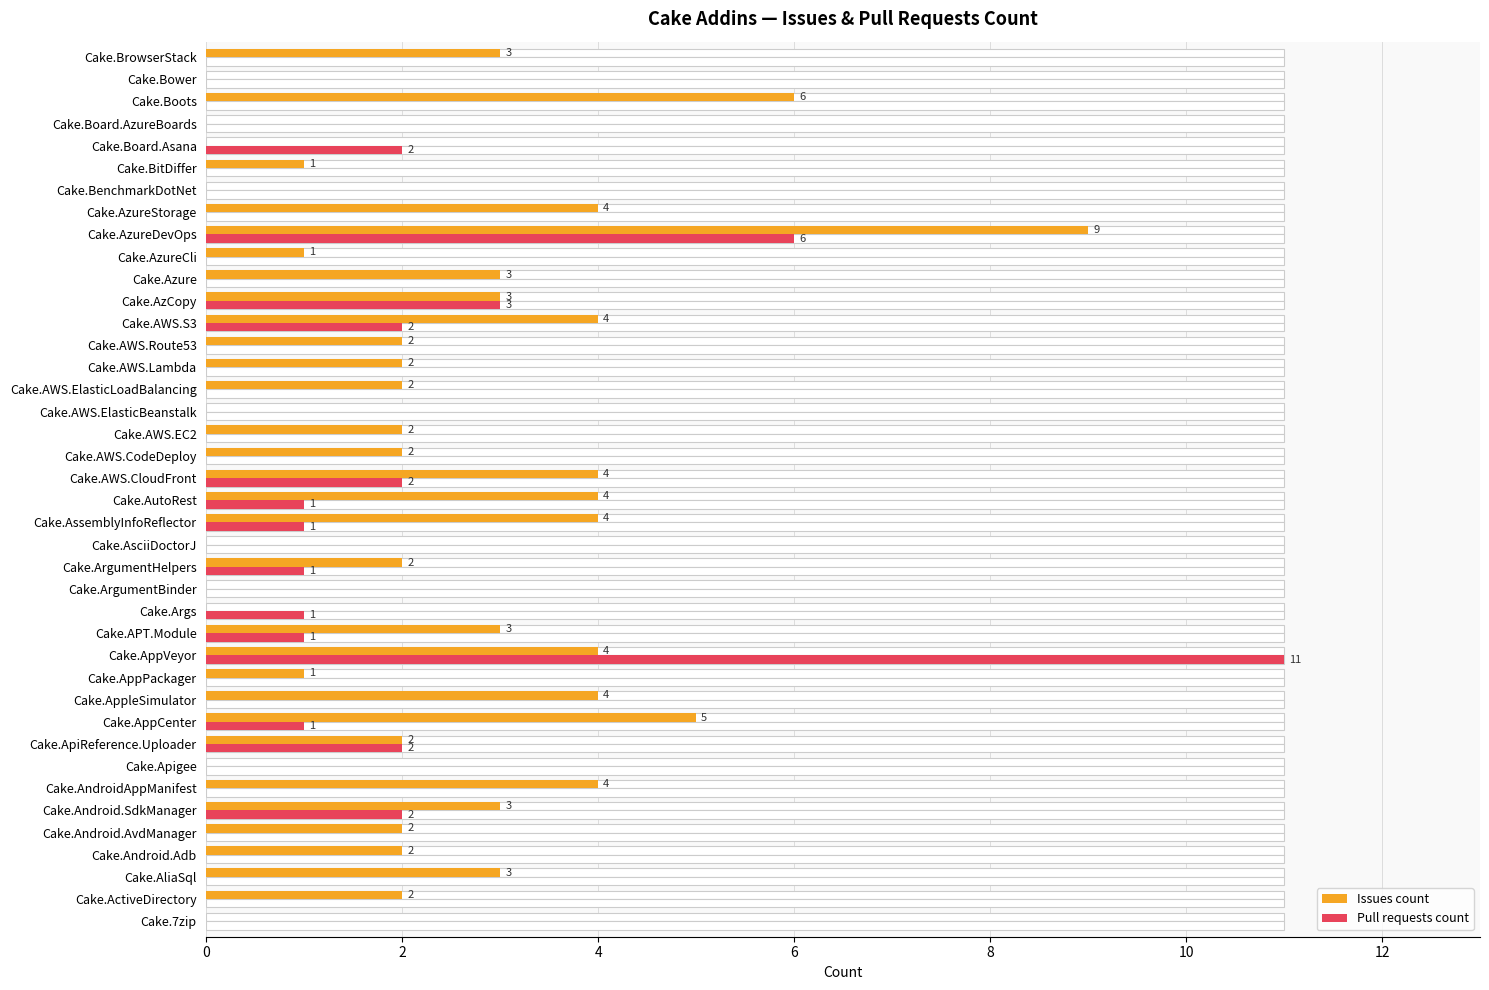

How many positive values does the Issues count series have?

30